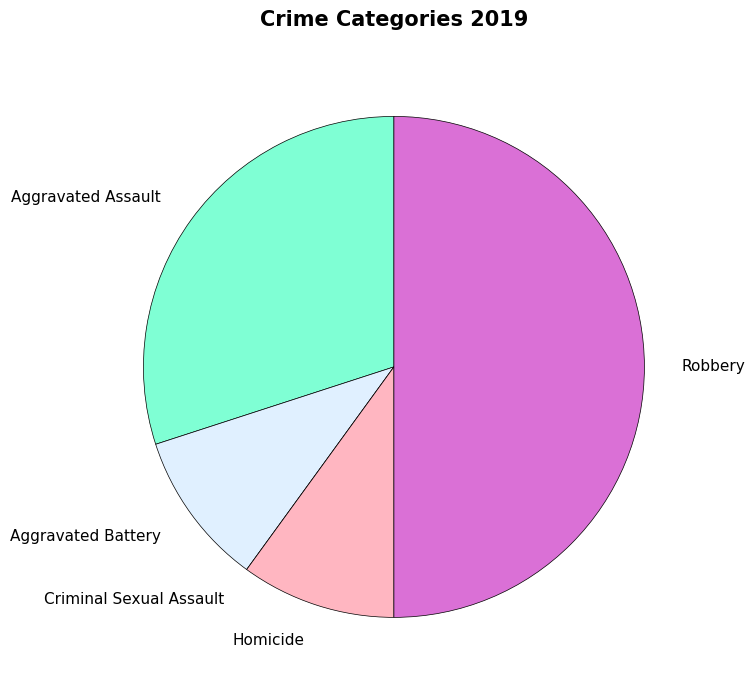

Which slice is the largest?

Robbery